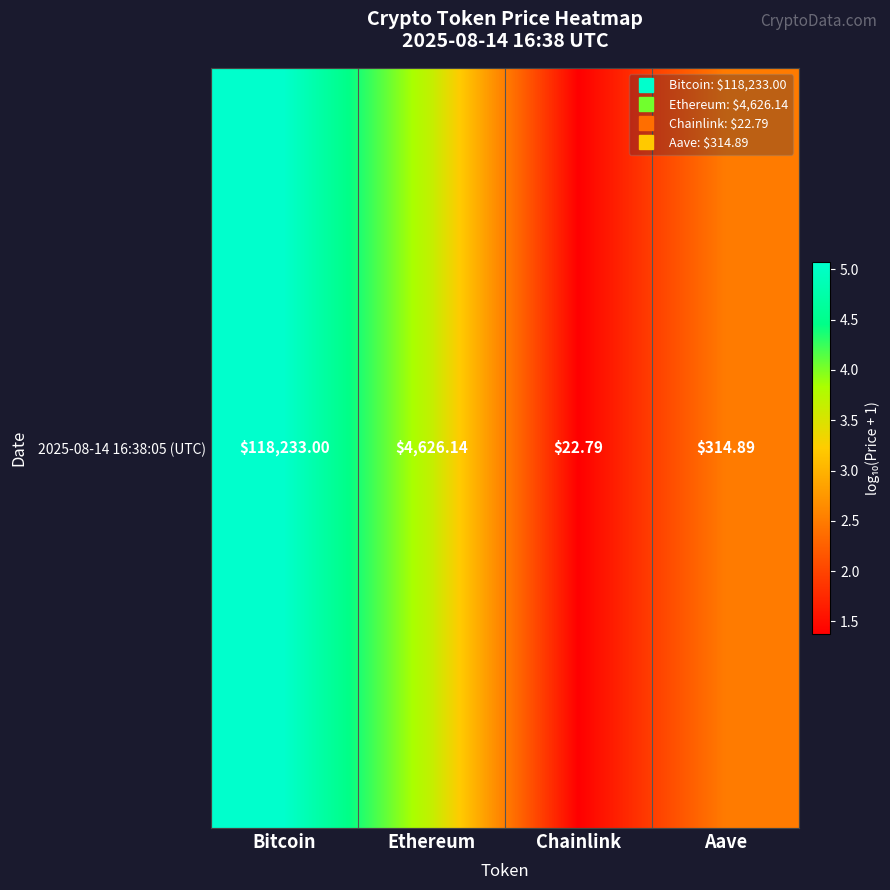

Where is the data nearest to the value 3?

Aave